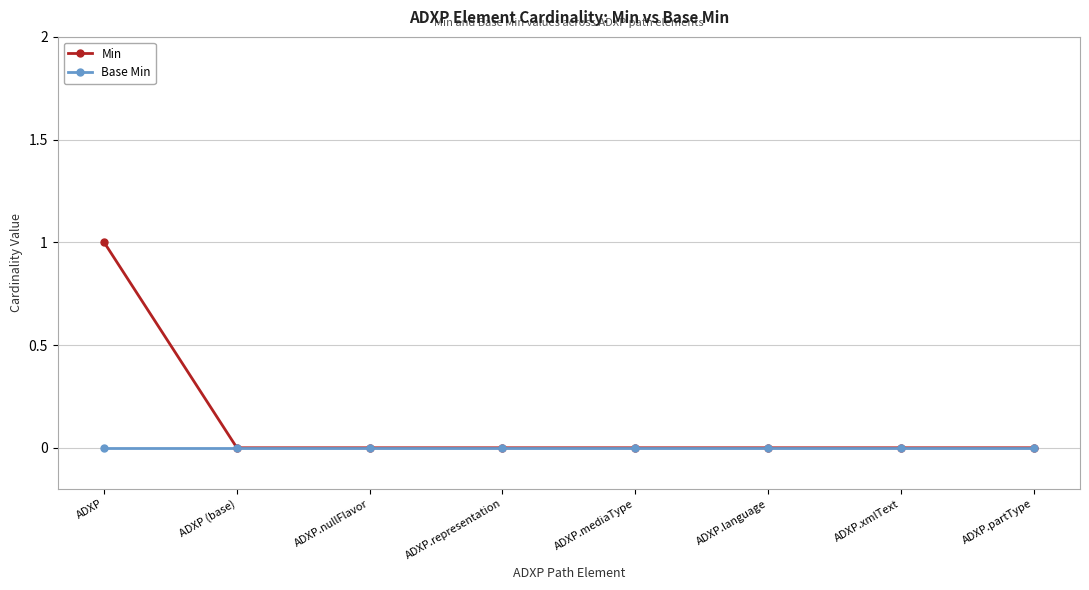

The Base Min series shows 0 at ADXP.language. True or false?

True